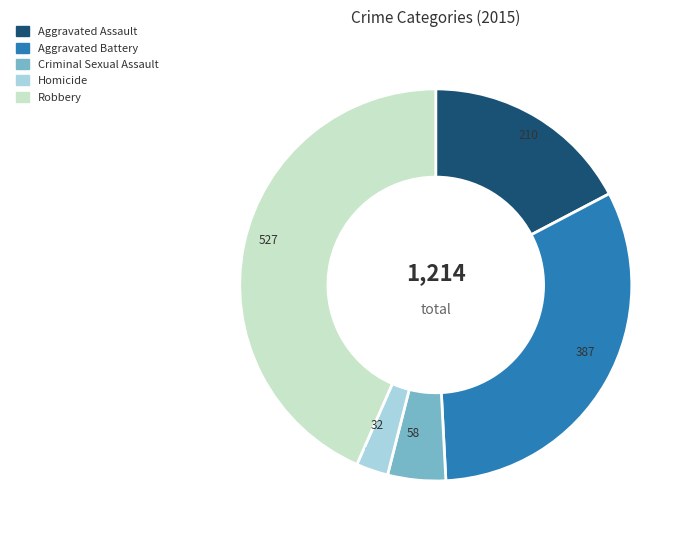

Rank the categories by value from highest to lowest.

Robbery, Aggravated Battery, Aggravated Assault, Criminal Sexual Assault, Homicide